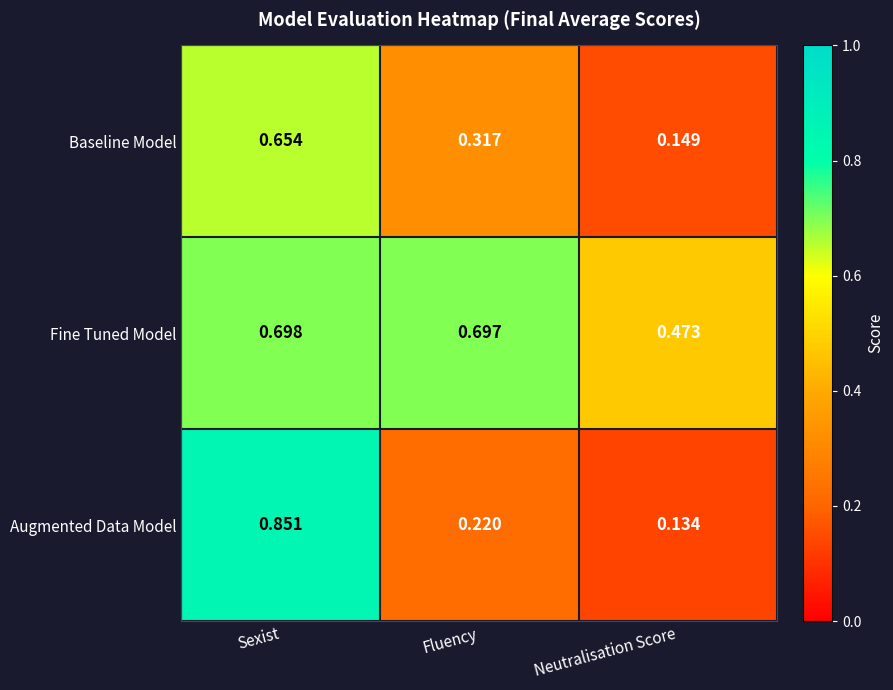

At Fluency, list the series in order from smallest to largest.

Augmented Data Model, Baseline Model, Fine Tuned Model